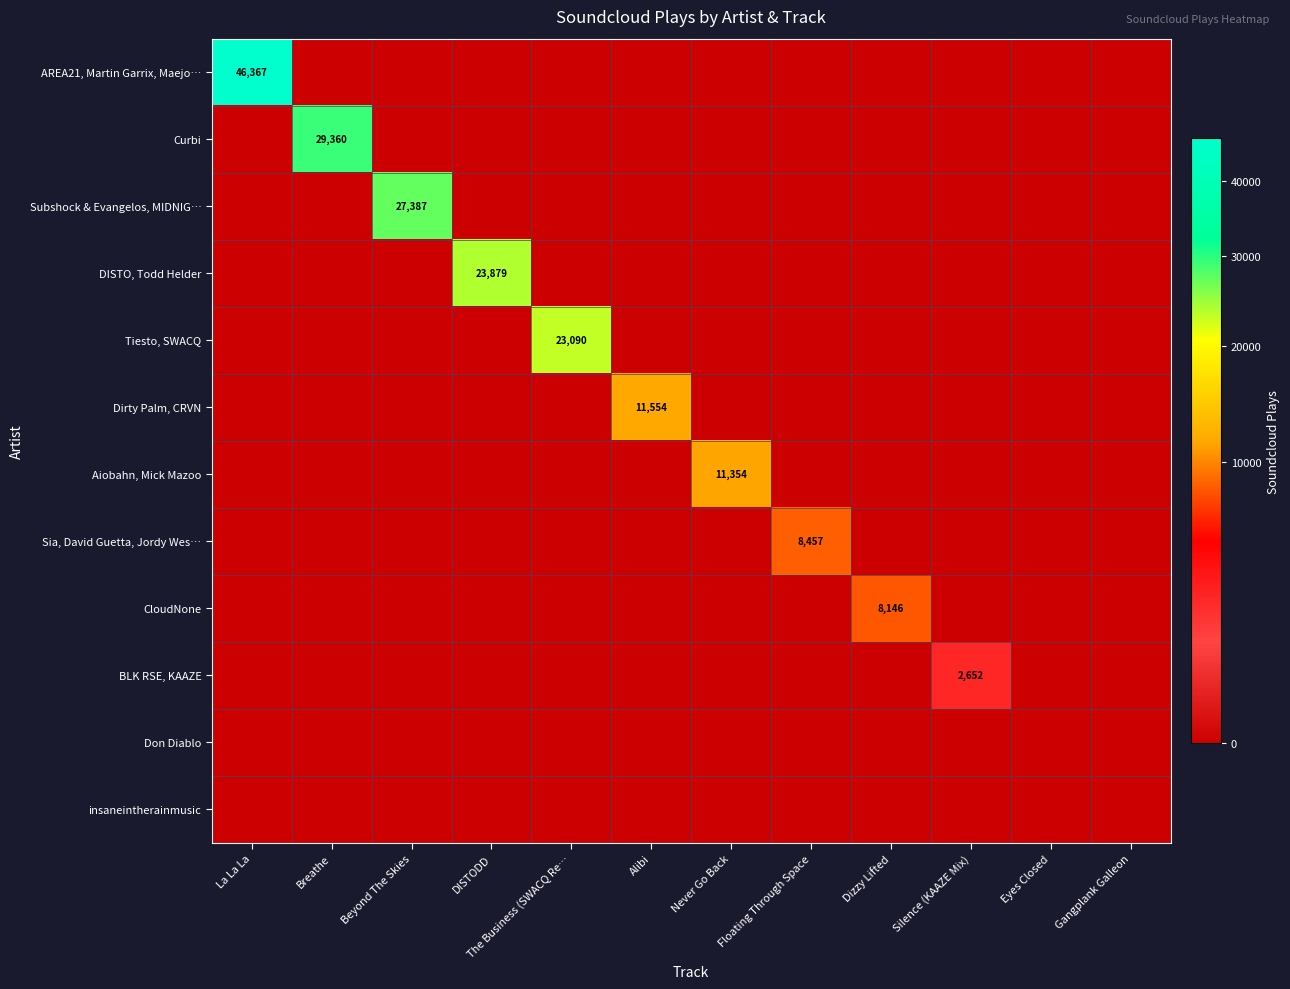

The value of Sia, David Guetta, Jordy Wes… at Floating Through Space is 4301. True or false?

False